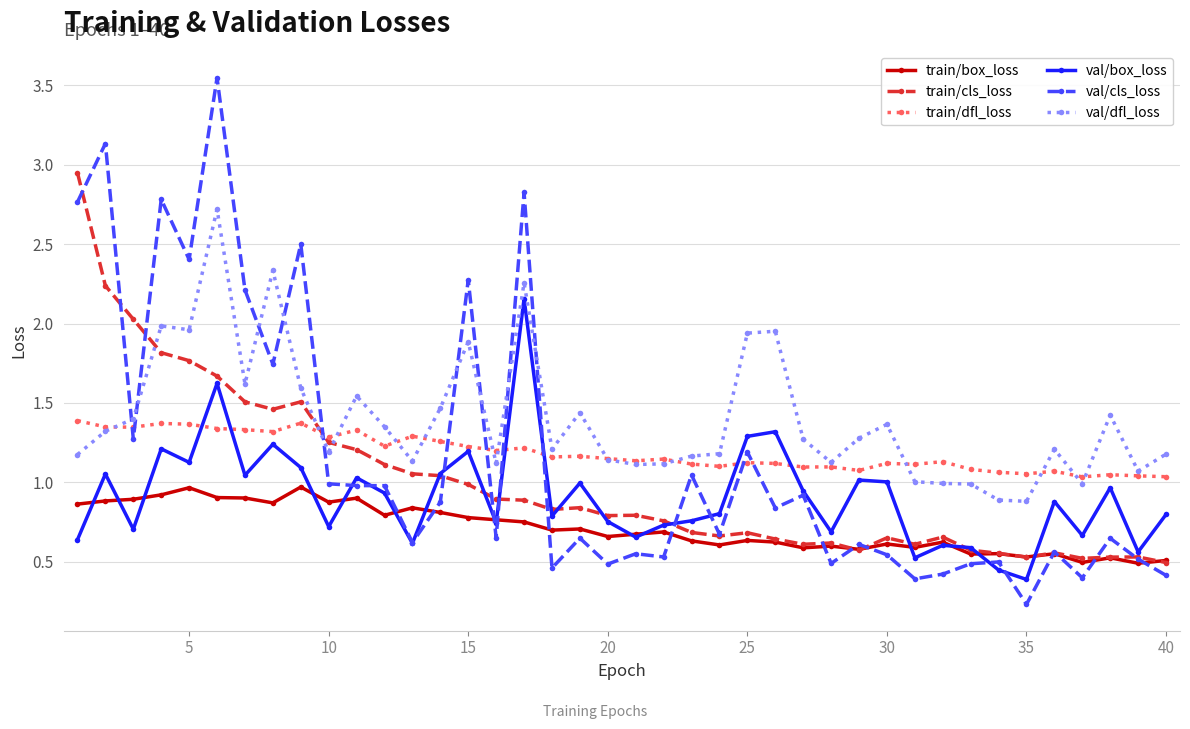

True or false: train/dfl_loss has more than 2 interior local peaks.

True